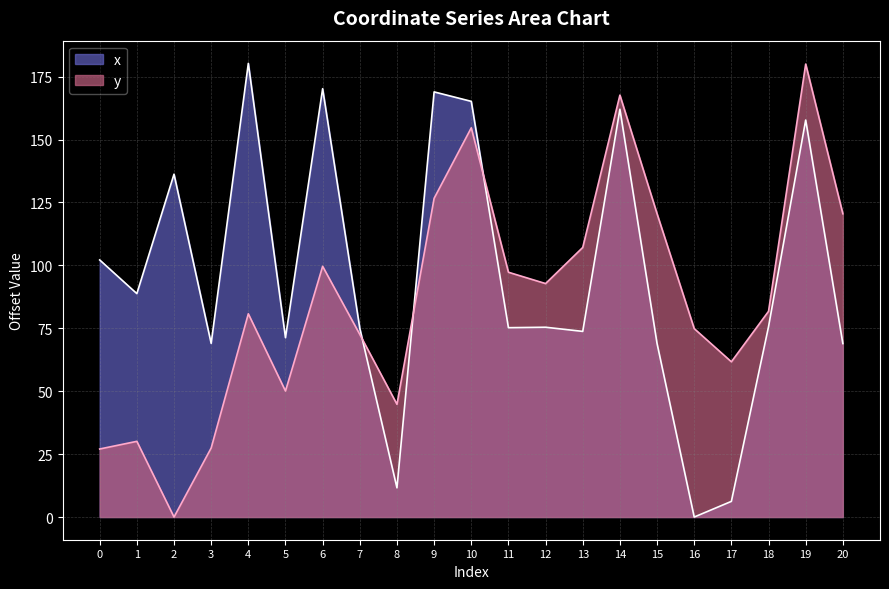

How many intersections are there between x and y?

3